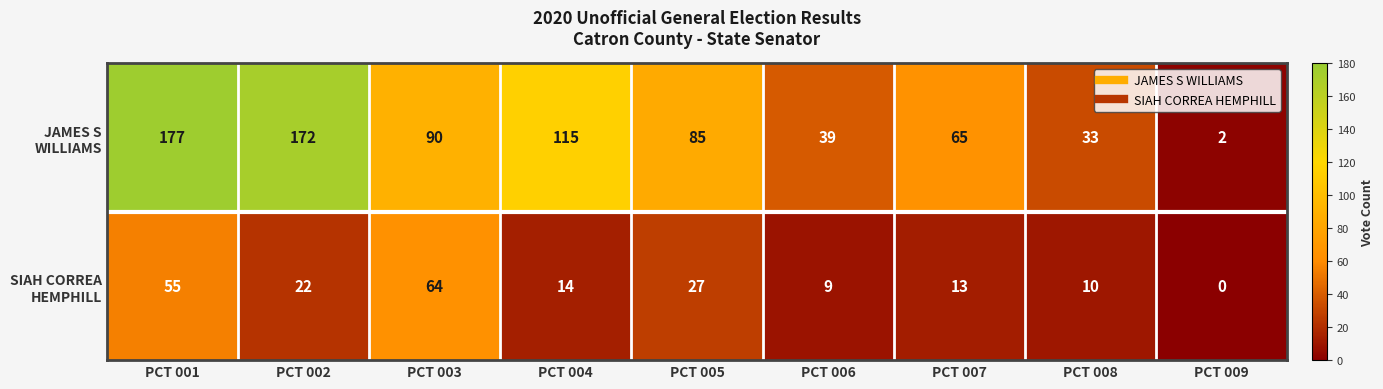

At which category does the chart reach its peak across all series?

PCT 001